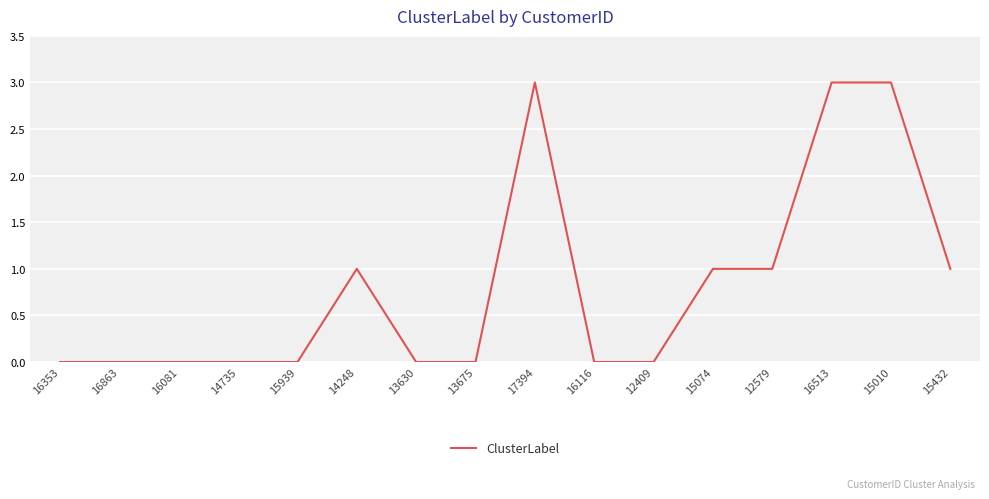

What is the sum of the values at 14248 and 12409?

1